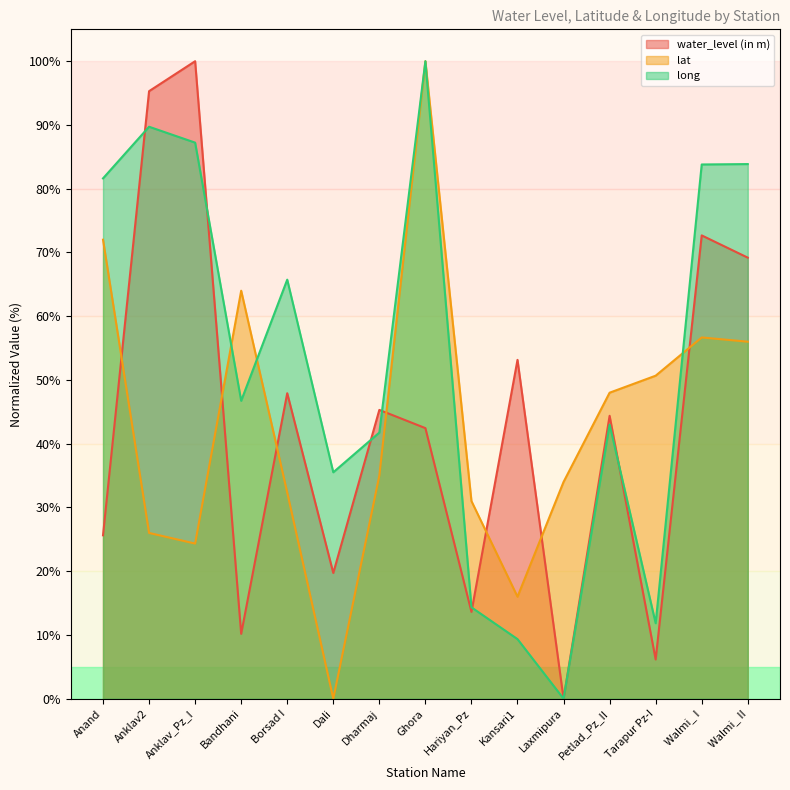

True or false: long and water_level (in m) intersect in this chart.

True